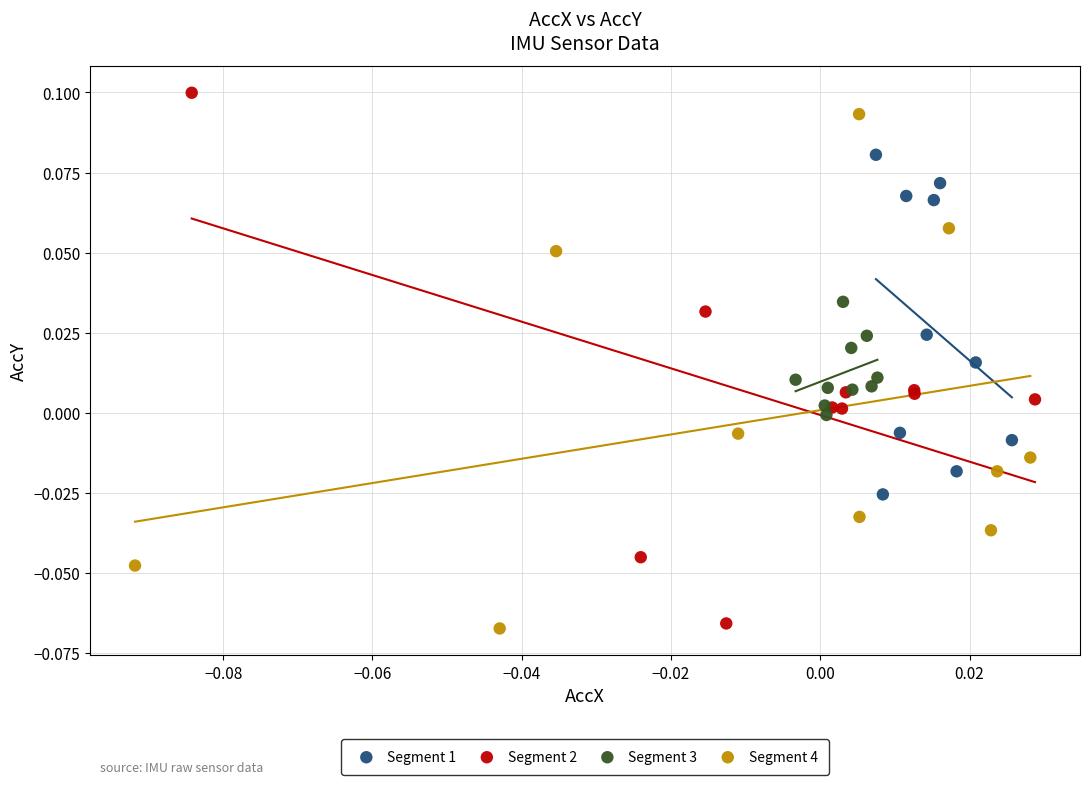

Which series has the widest spread of Y values?

Segment 2